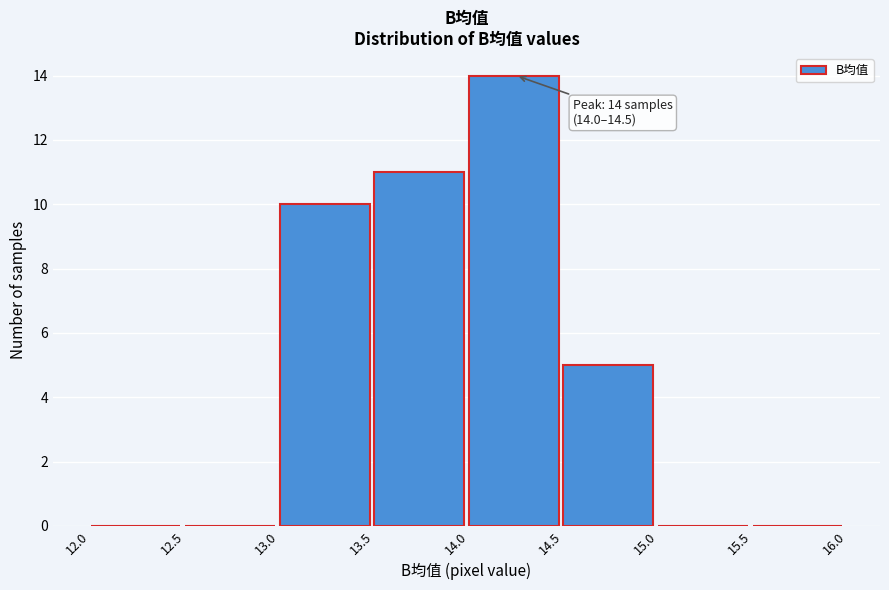

Which range on the x-axis has the tallest bar?

14.0 to 14.5